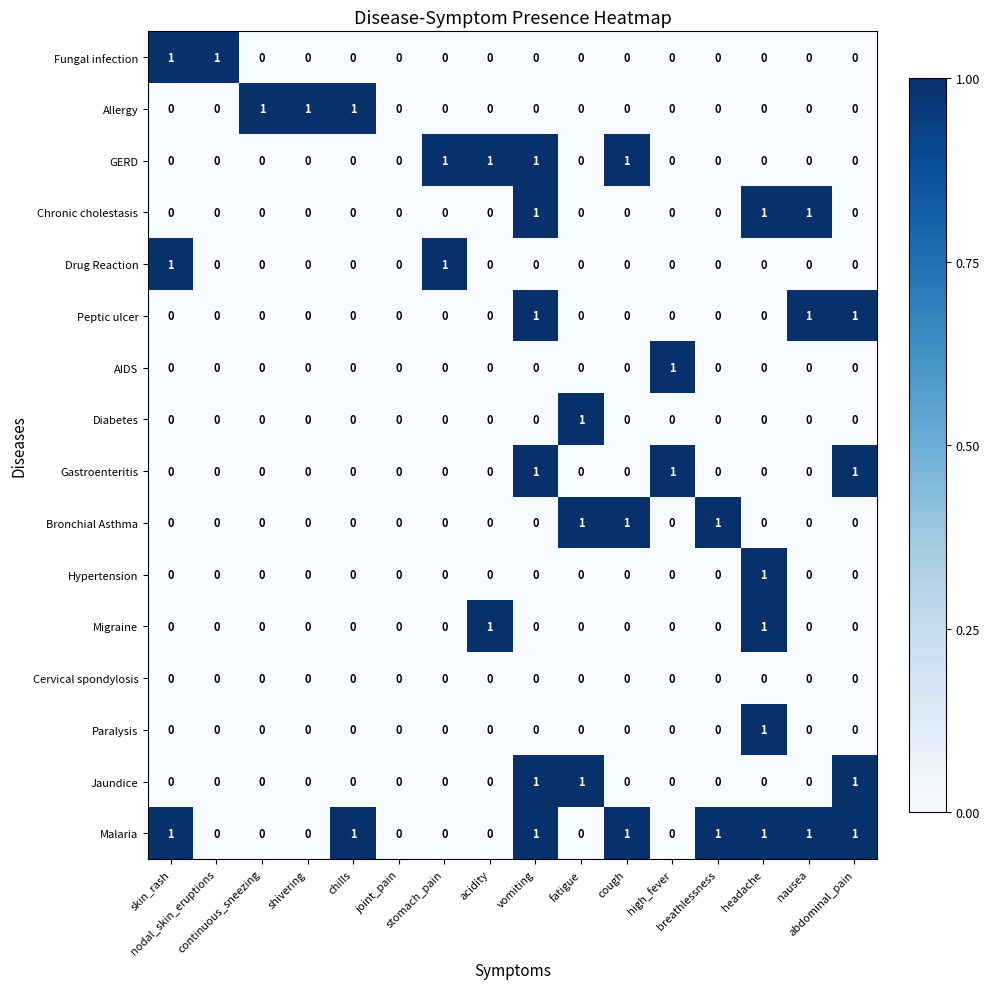

How many categories are shown in the chart?

16